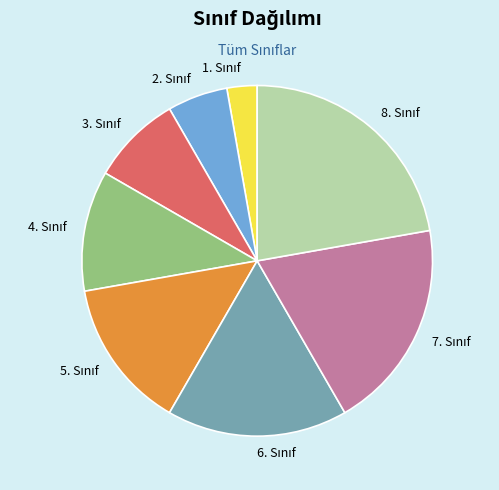

Is there a majority slice in this chart?

No